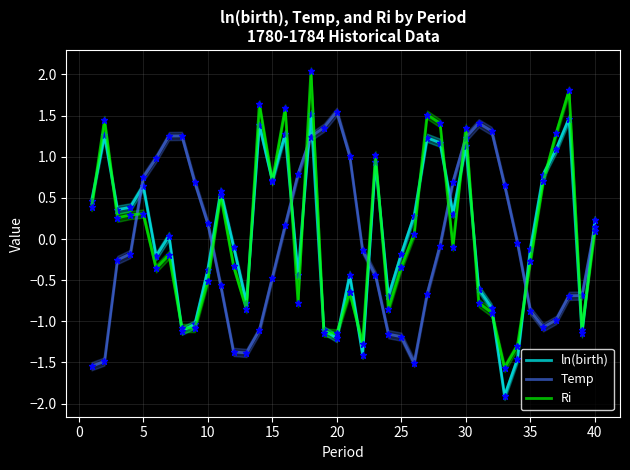

True or false: ln(birth) has a value of 0.4 at 15.

False